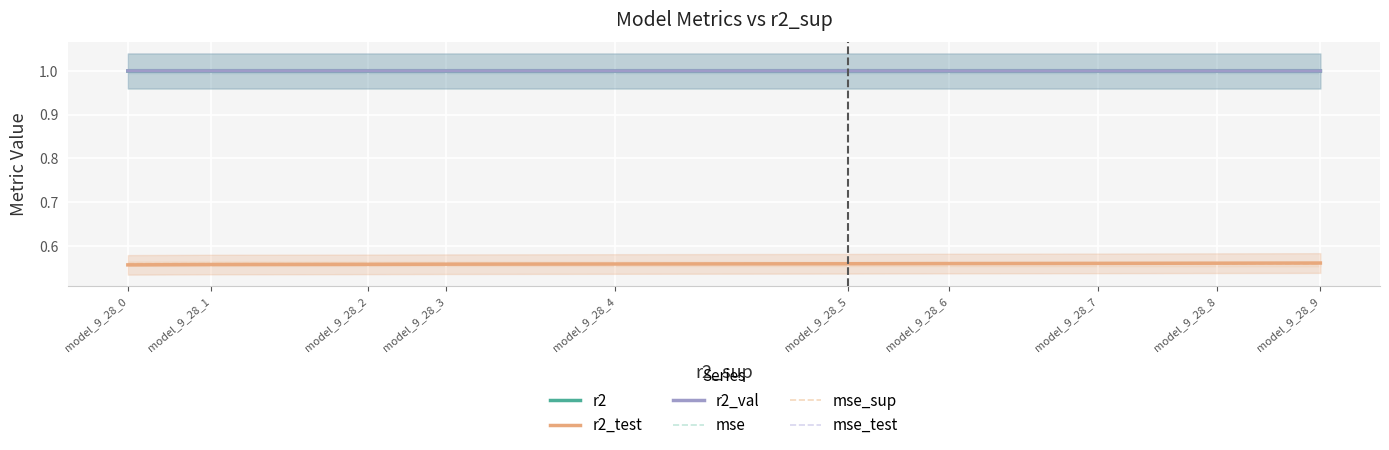

What are all the series names shown in the legend?

r2, r2_test, r2_val, mse, mse_sup, mse_test